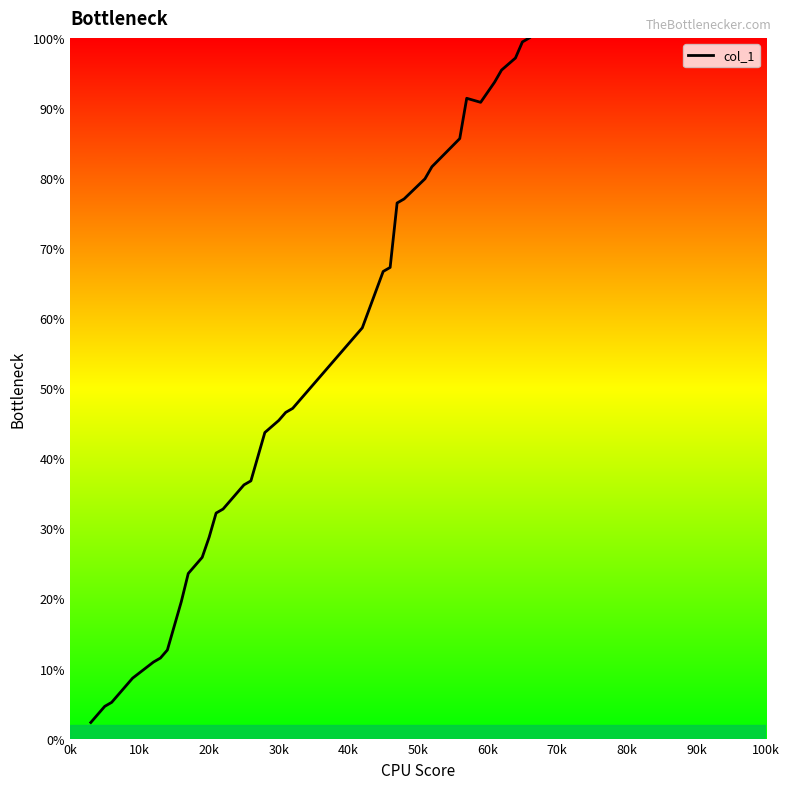

What is the greatest value displayed?

100.0